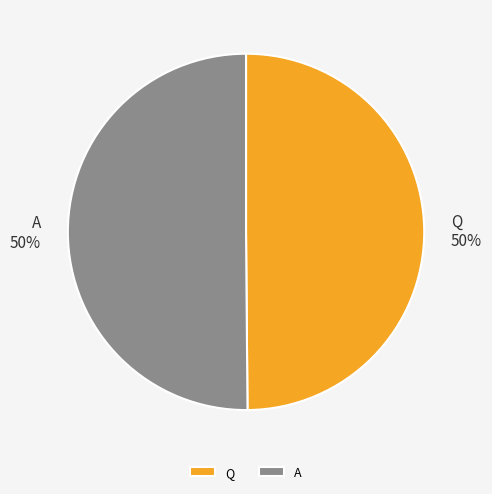

What is the ratio of the value at Q to the value at A?

1.0